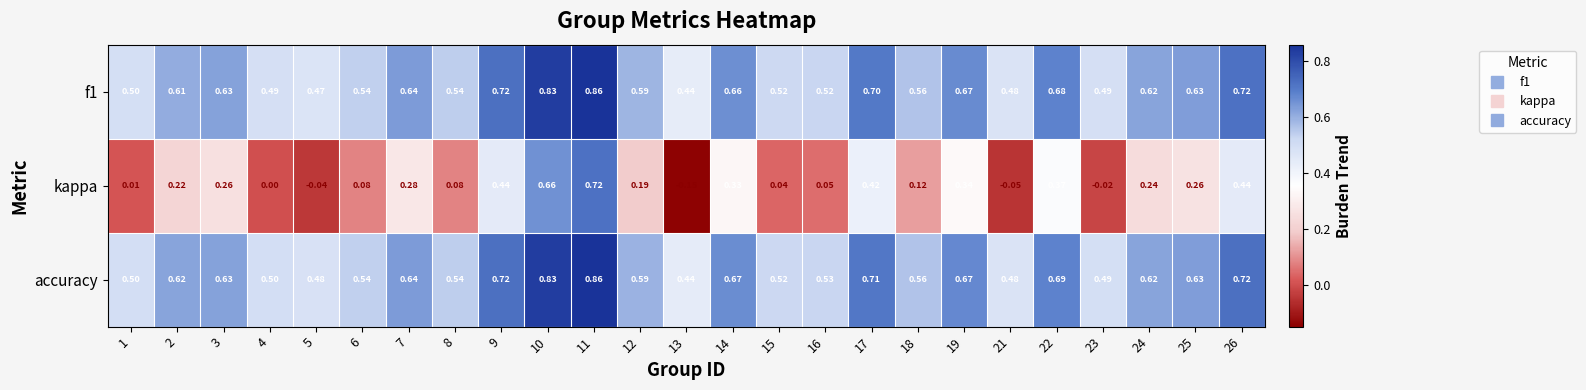

Between 11 and 26, which series saw the biggest shift?

kappa